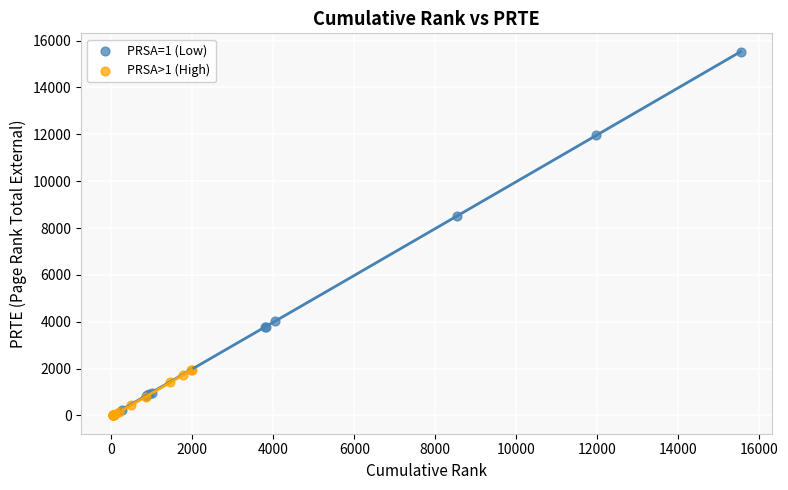

Which series contains the highest Y value?

PRSA=1 (Low)